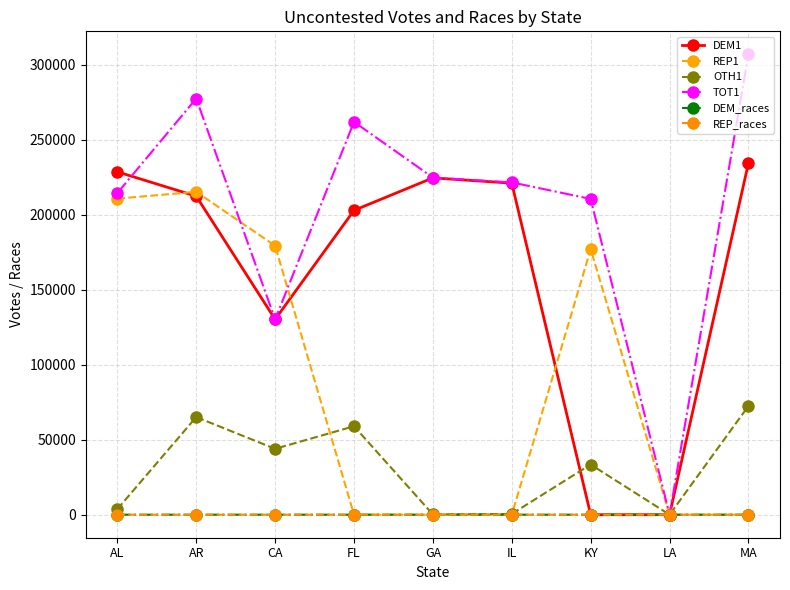

Is the value of OTH1 at GA greater than the value of REP1 at KY?

No